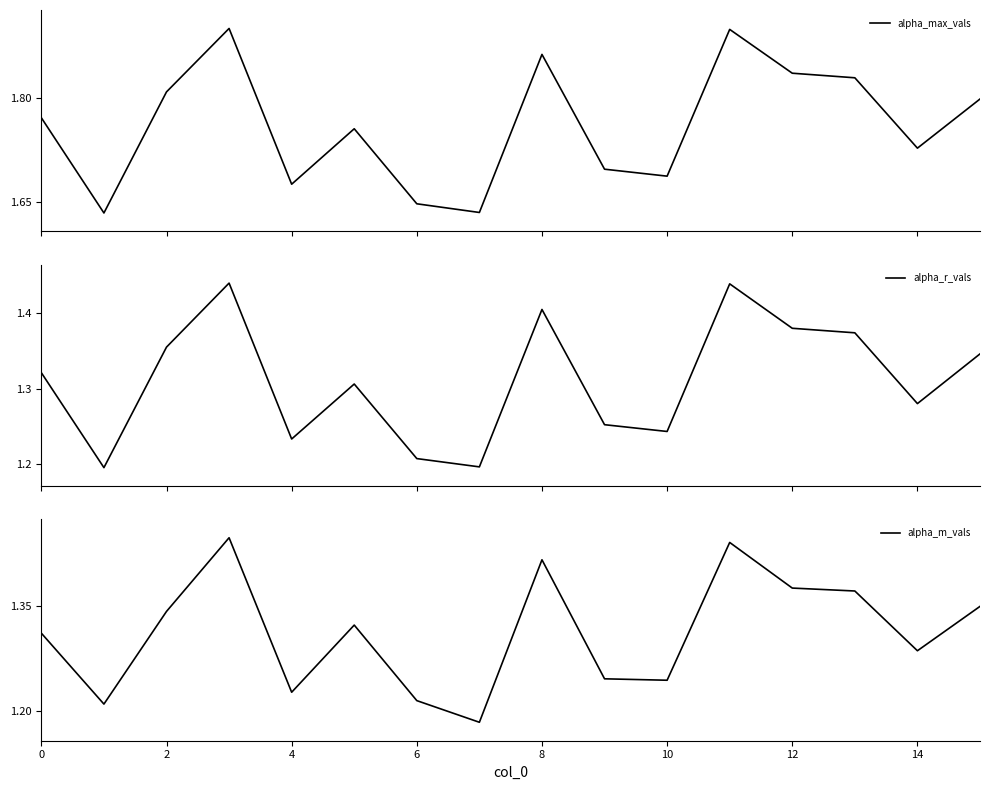

What is the sum of all alpha_m_vals values?

21.0